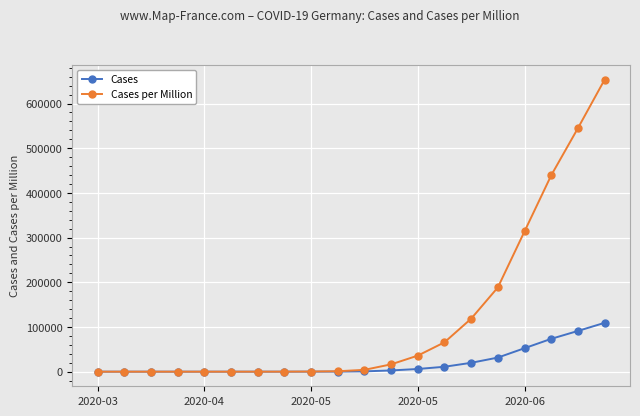

List the series in order of their overall mean, lowest first.

Cases, Cases per Million